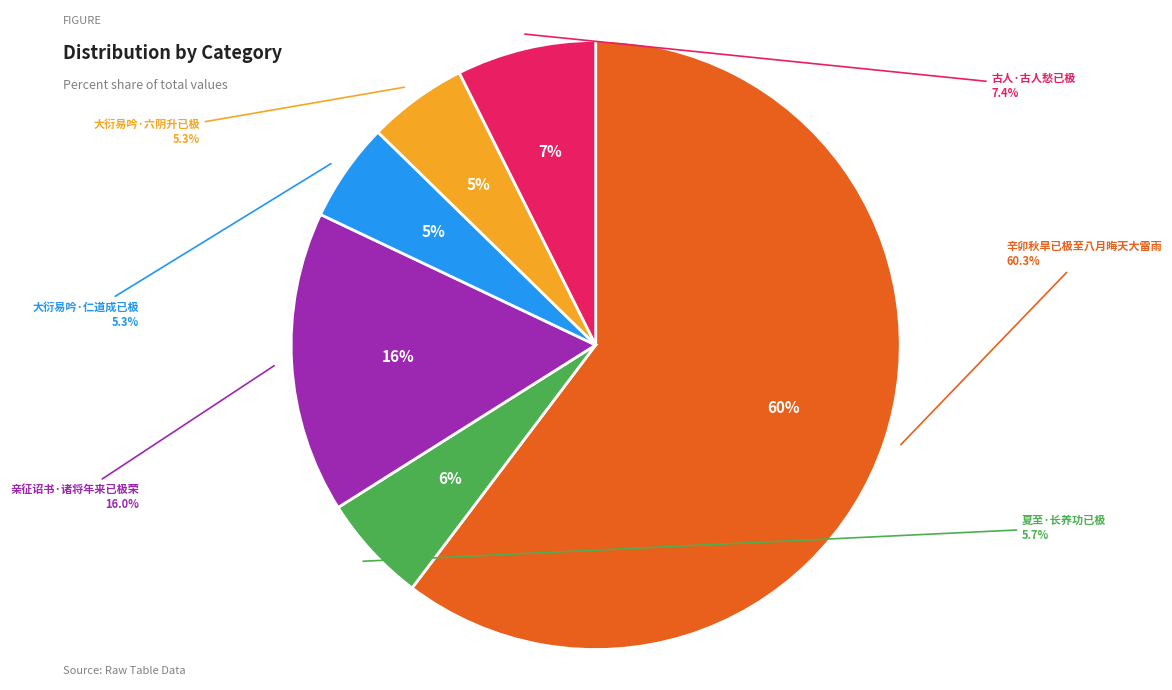

How many slices are in this pie chart?

6